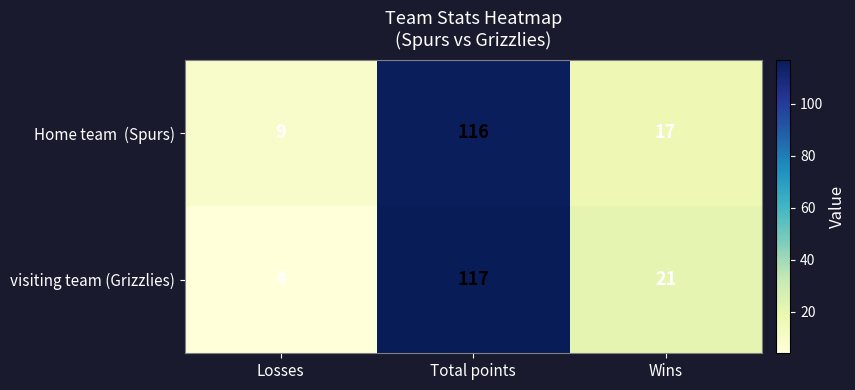

What is the smallest value displayed?

4